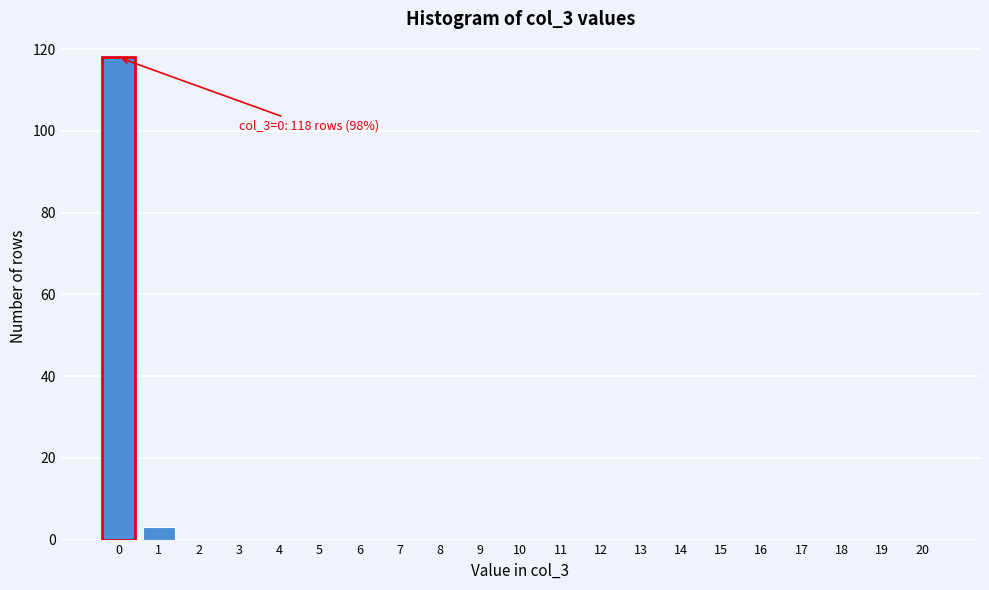

Reading left to right, extract all data points from this chart.

0=118	1=3	2=0	3=0	4=0	5=0	6=0	7=0	8=0	9=0	10=0	11=0	12=0	13=0	14=0	15=0	16=0	17=0	18=0	19=0	20=0